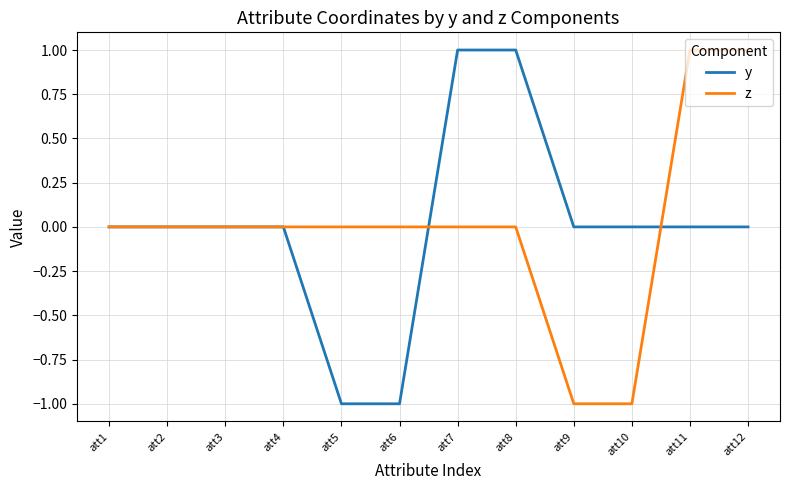

Is it true that z equals 0 at att3?

True